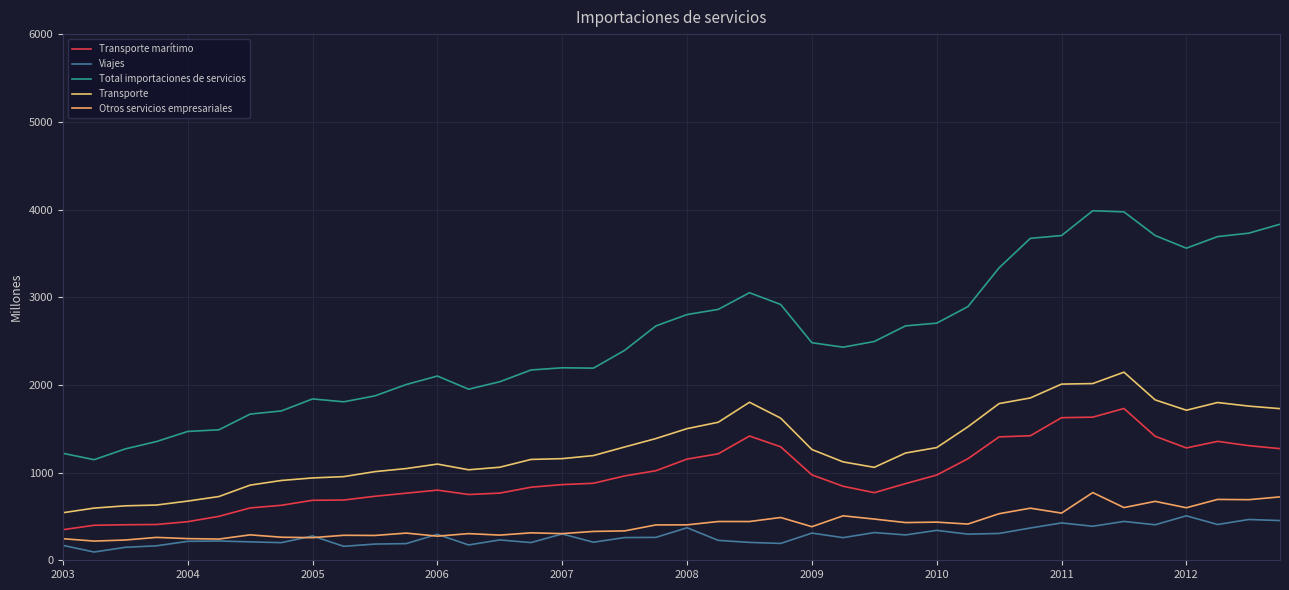

How many series are shown in this chart?

5